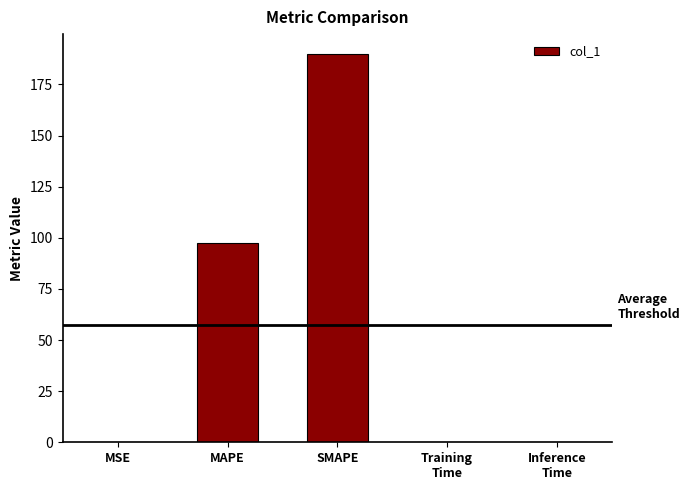

What is the maximum value shown in the chart?

190.1